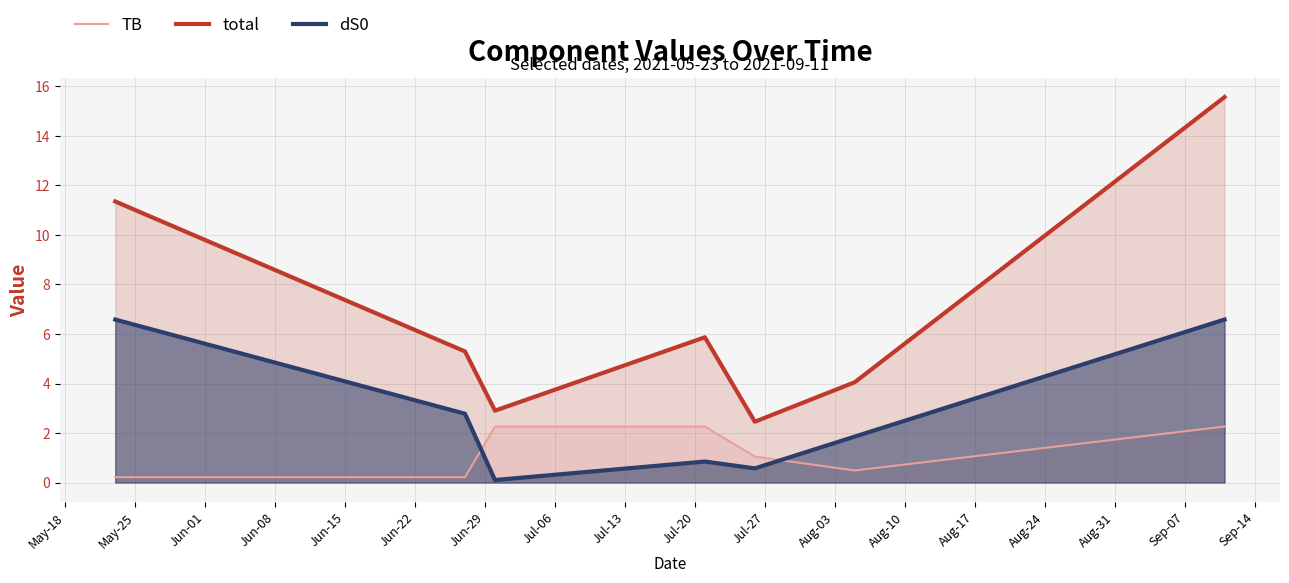

What is the difference between the maximum and minimum values in the dS0 series?

6.5